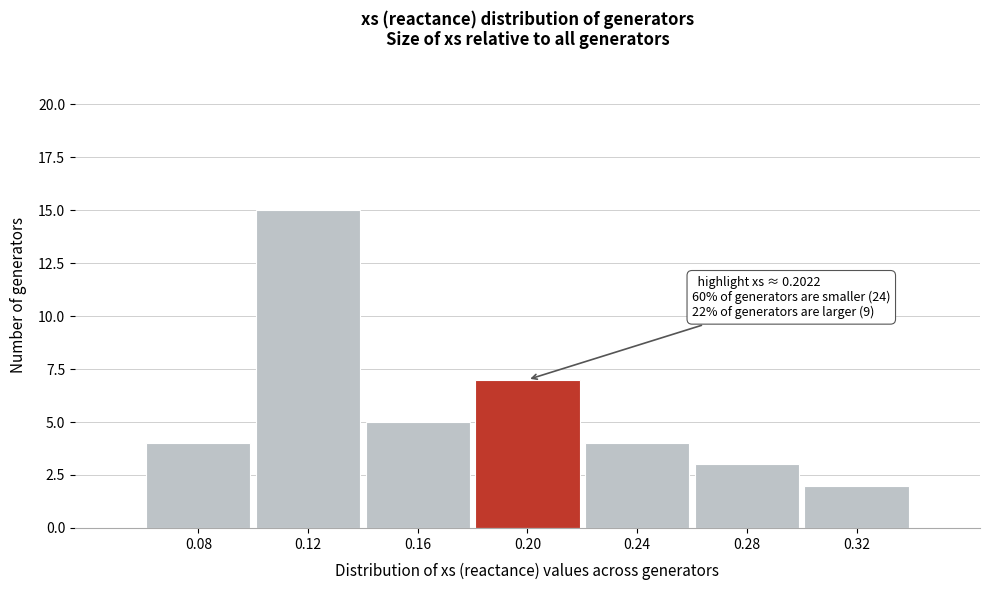

Reading right to left, extract all data points from this chart.

0.32=2	0.28=3	0.24=4	0.20=7	0.16=5	0.12=15	0.08=4